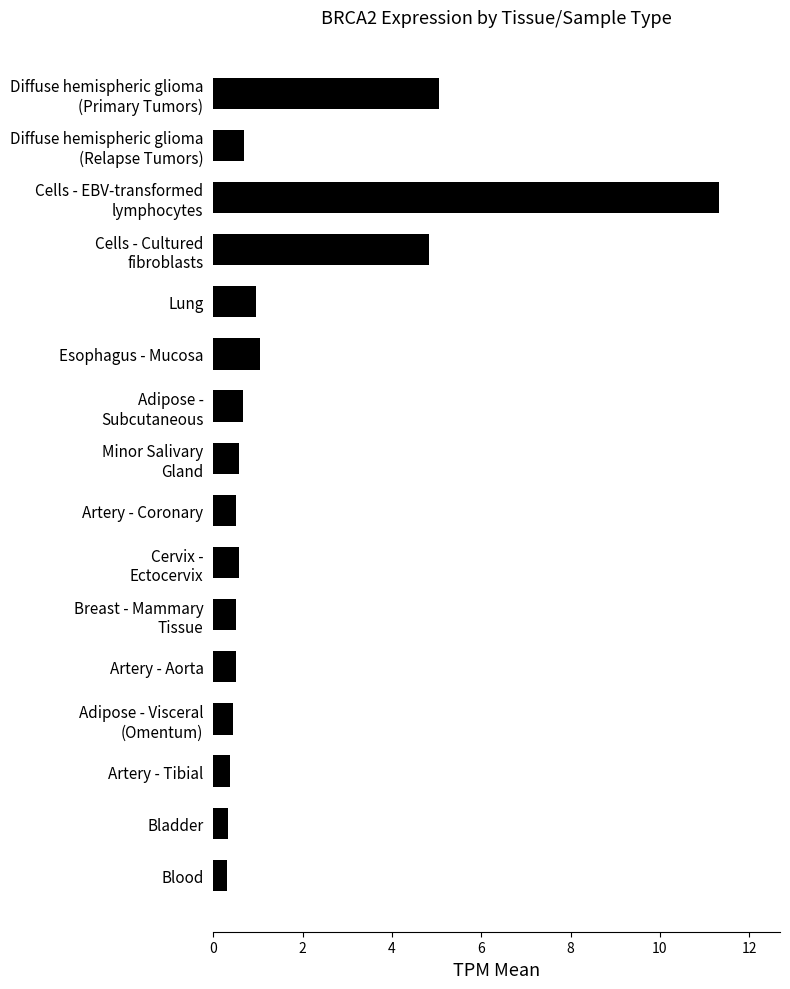

What is the difference between the second highest and second lowest values?

4.7